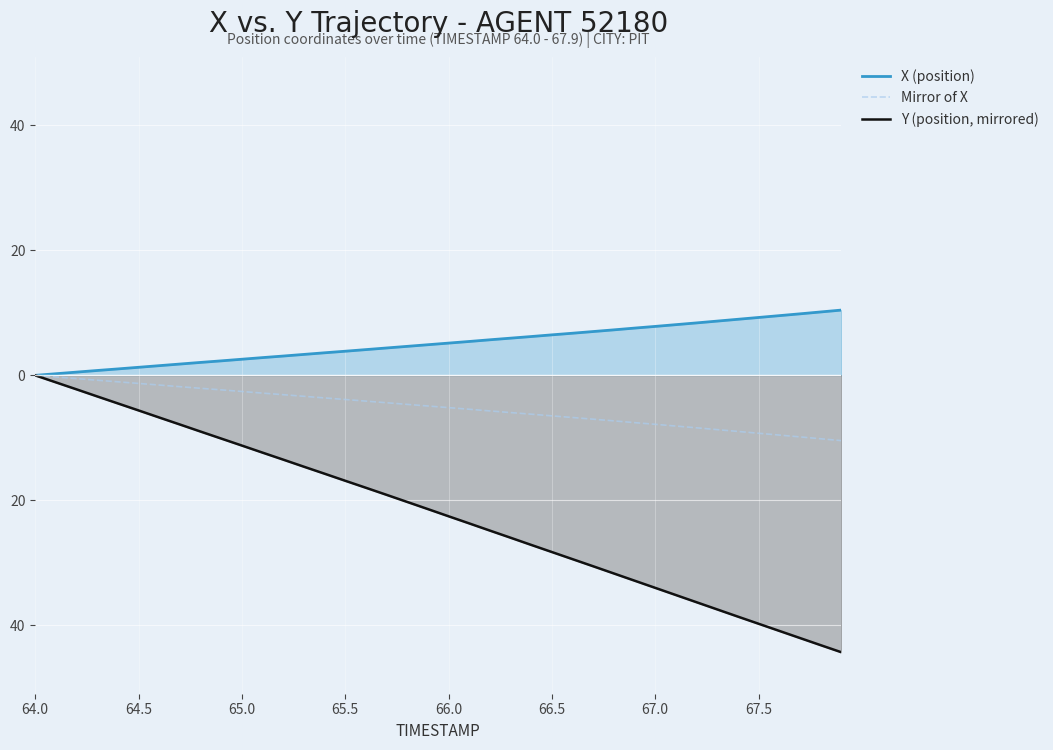

At which label does Mirror of X reach its peak?

64.0